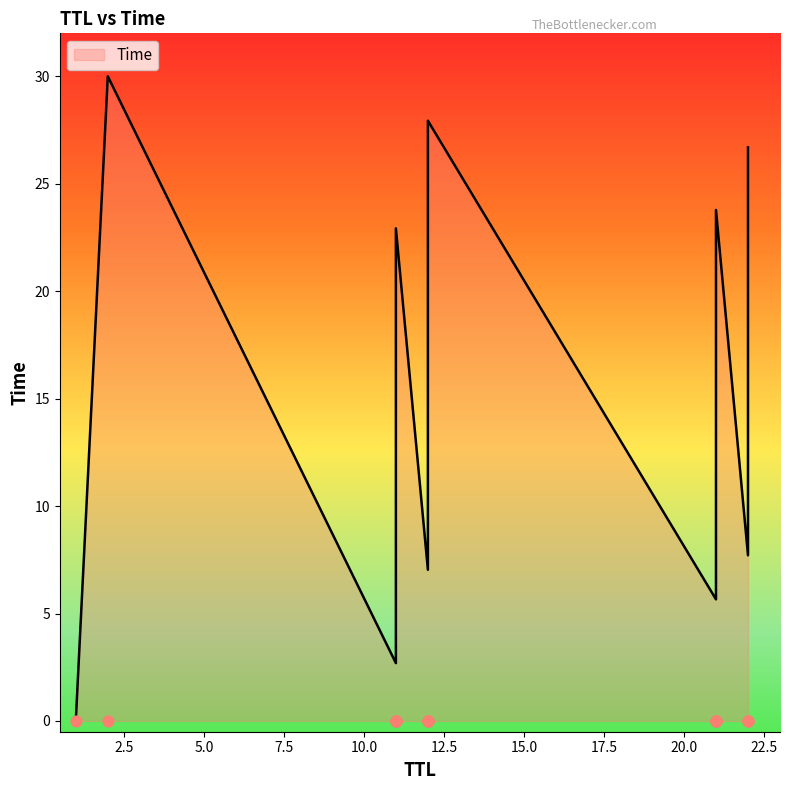

What is the change in value from 22 to 12?

+20.2